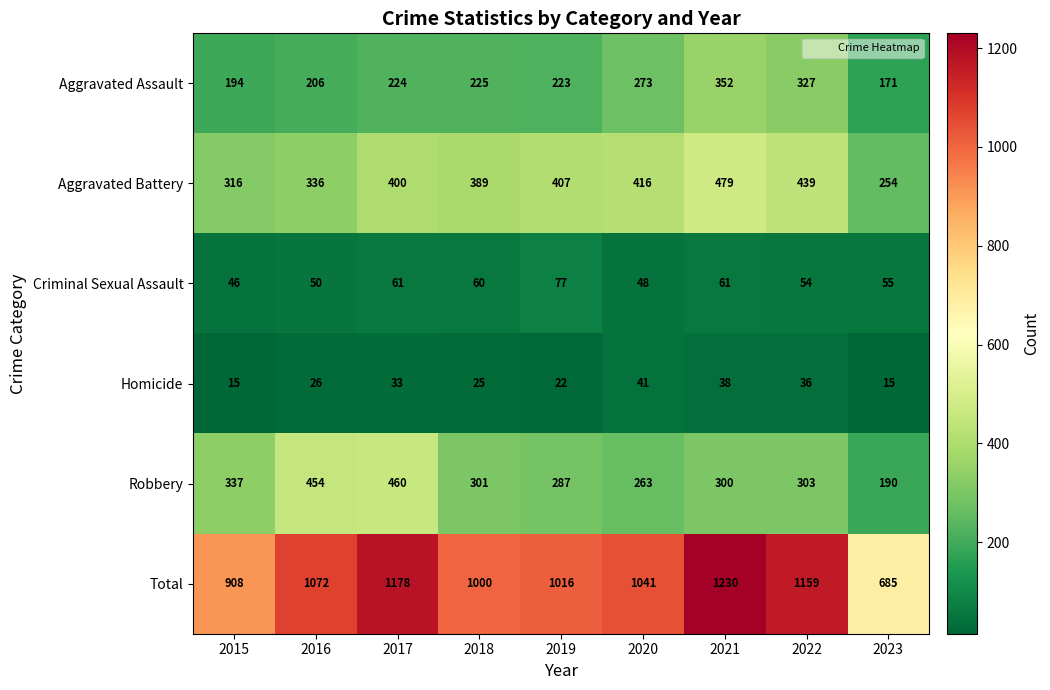

At 2020, list the series in order from largest to smallest.

Total, Aggravated Battery, Aggravated Assault, Robbery, Criminal Sexual Assault, Homicide